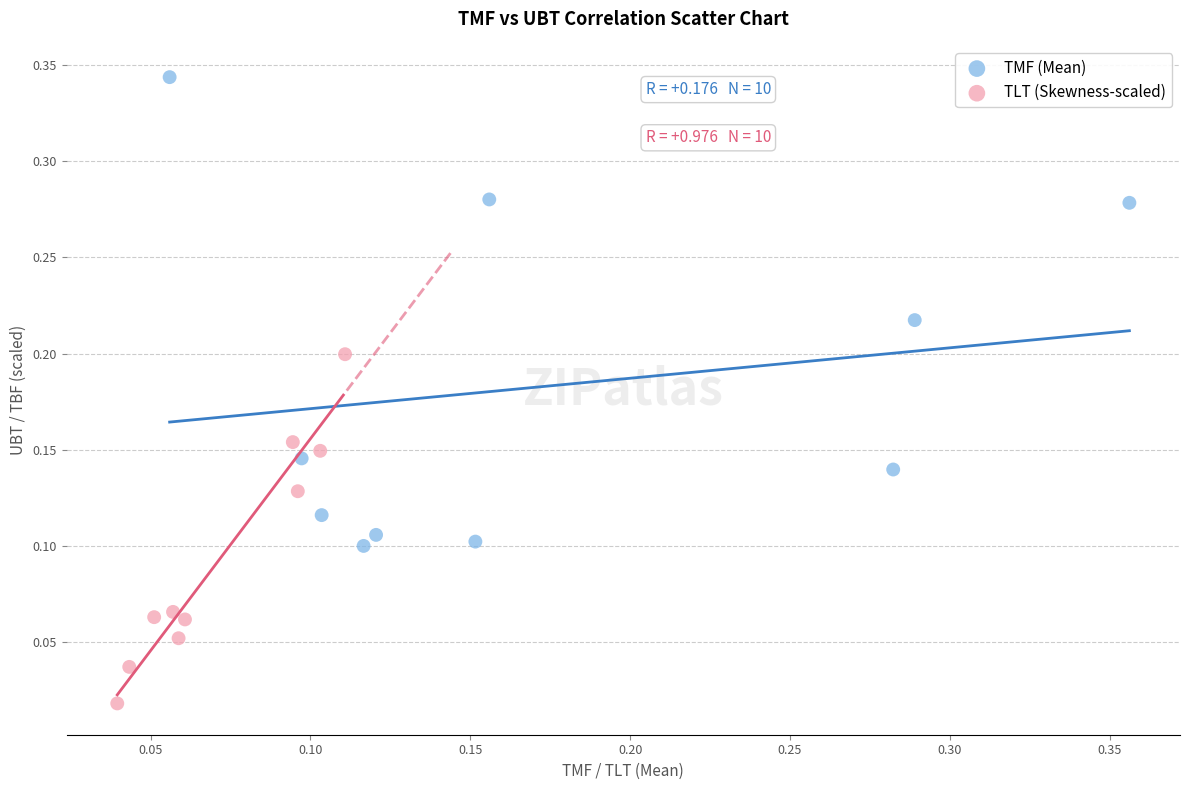

Which series reaches the minimum Y coordinate?

TLT (Skewness-scaled)